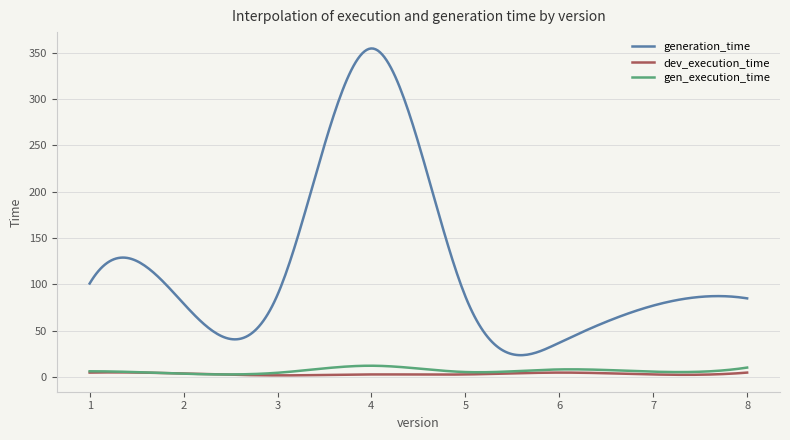

How many series are shown in this chart?

3